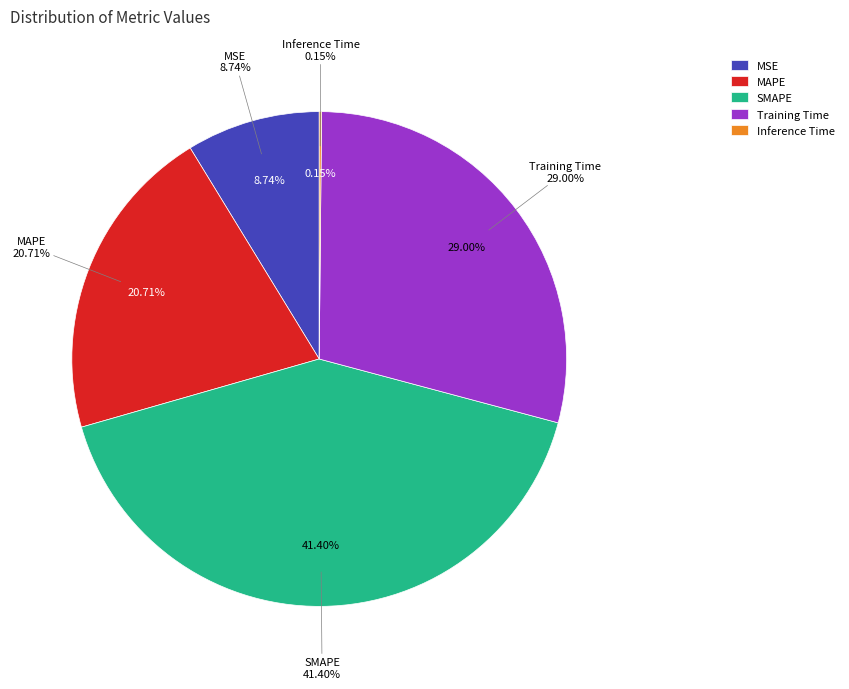

Which slice is the largest?

SMAPE